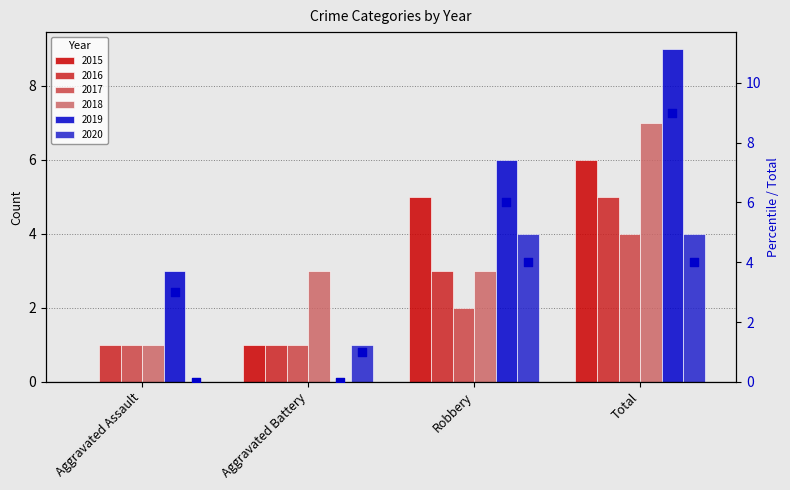

Is the value of 2020 (scatter) at Aggravated Battery greater than the value of 2019 (scatter) at Aggravated Assault?

No